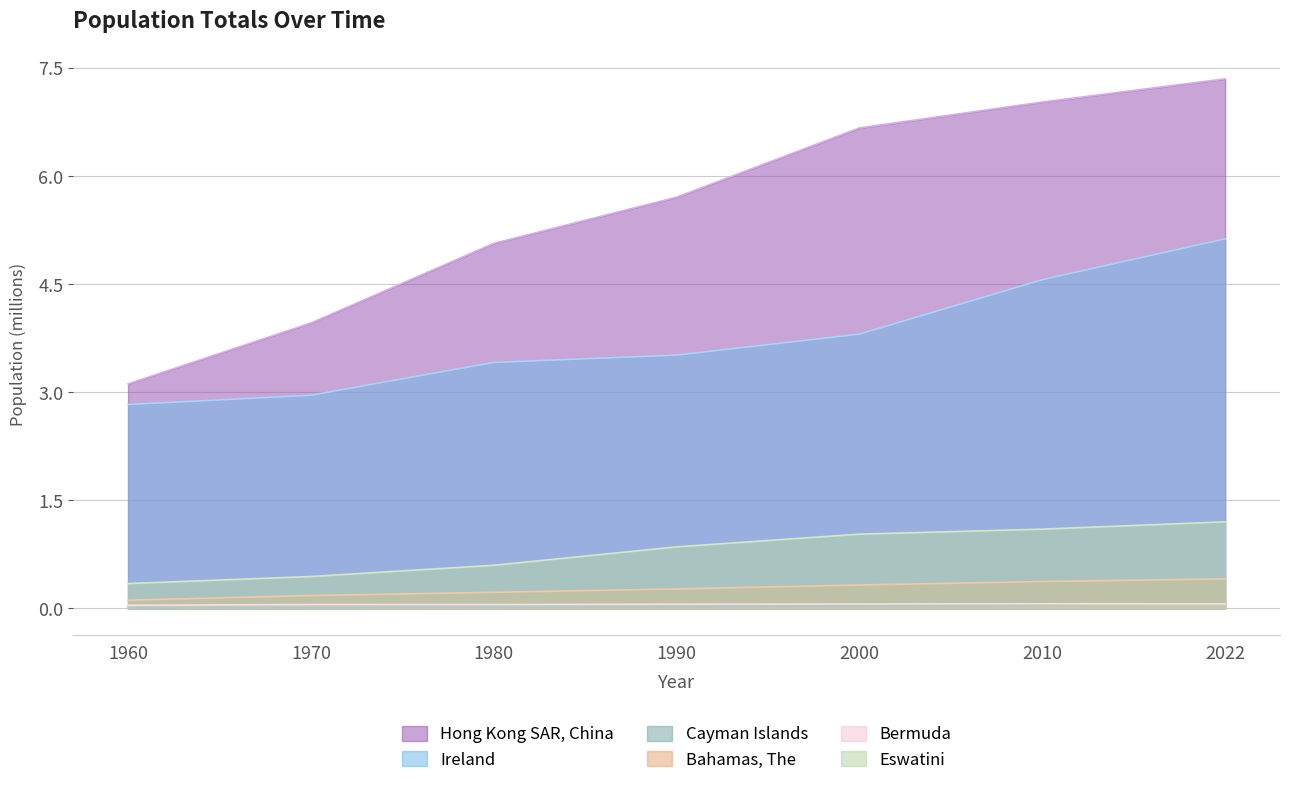

Reading left to right, extract all data points from this chart.

Hong Kong SAR, China: 1960=3.1	1970=4.0	1980=5.1	1990=5.7	2000=6.7	2010=7.0	2022=7.3
Ireland: 1960=2.8	1970=3.0	1980=3.4	1990=3.5	2000=3.8	2010=4.6	2022=5.1
Cayman Islands: 1960=0.0	1970=0.0	1980=0.0	1990=0.0	2000=0.0	2010=0.1	2022=0.1
Bahamas, The: 1960=0.1	1970=0.2	1980=0.2	1990=0.3	2000=0.3	2010=0.4	2022=0.4
Bermuda: 1960=0.0	1970=0.1	1980=0.1	1990=0.1	2000=0.1	2010=0.1	2022=0.1
Eswatini: 1960=0.3	1970=0.4	1980=0.6	1990=0.9	2000=1.0	2010=1.1	2022=1.2